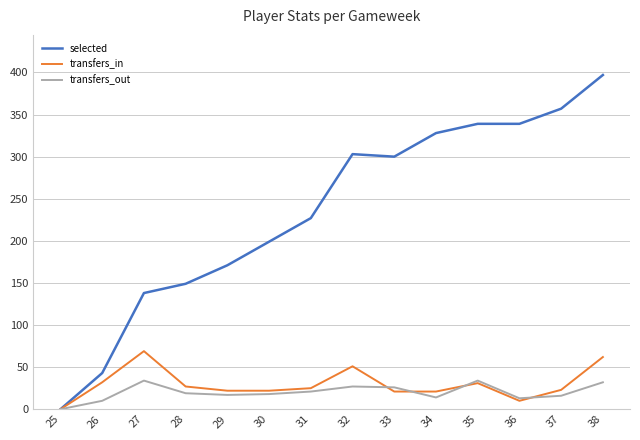

True or false: transfers_out has a value of -14 at 25.

False